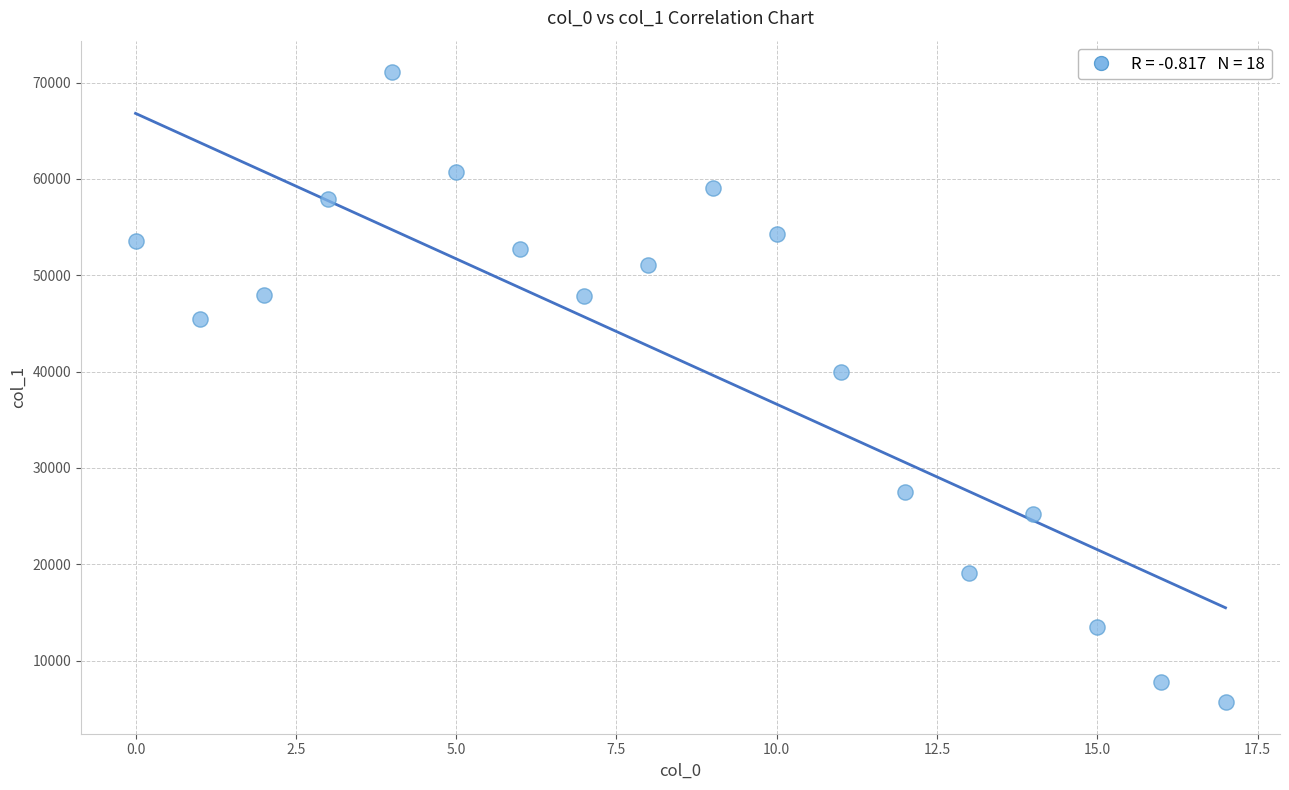

What is the range of Y values (max minus min)?

65393